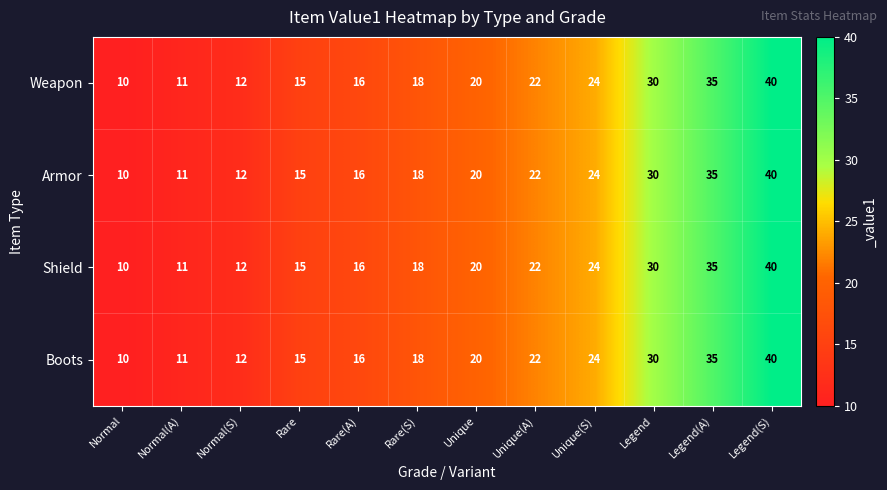

Is the value of Boots at Legend(S) greater than the value of Weapon at Unique(A)?

Yes